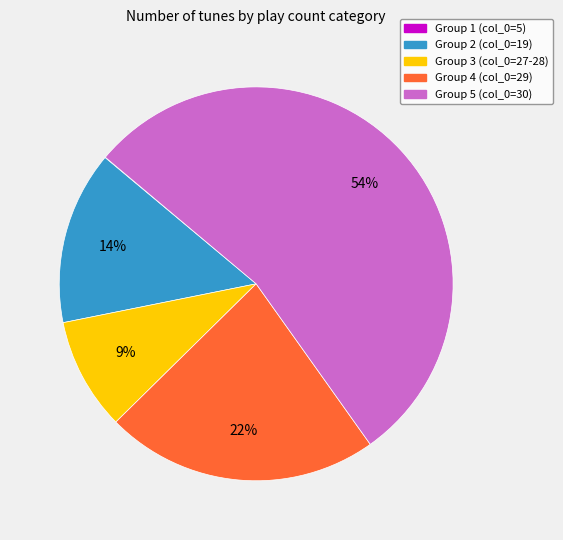

Approximately how many times larger is the value at Group 4 (col_0=29) compared to Group 2 (col_0=19)?

1.6